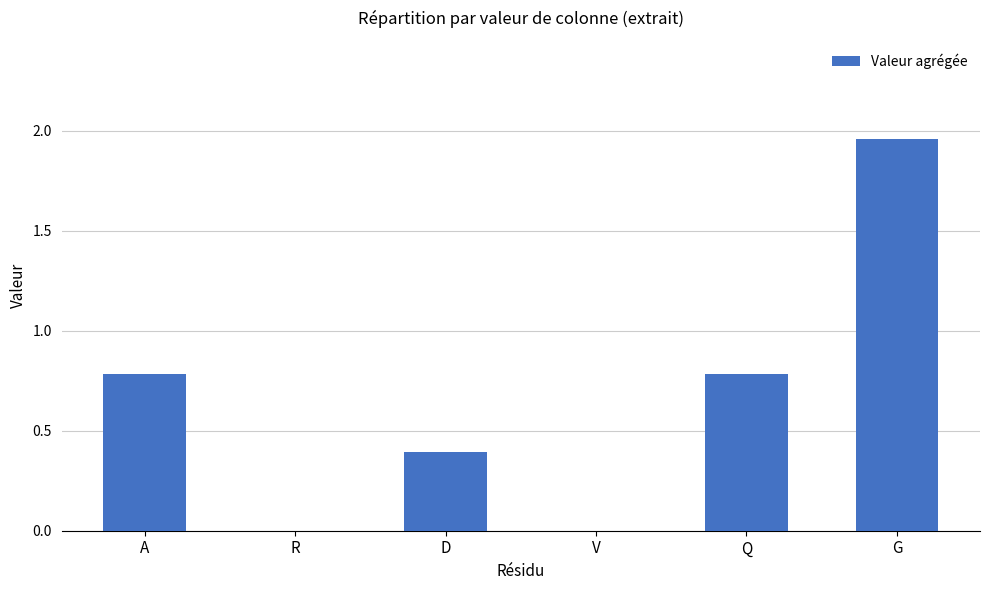

What is the change in value from R to Q?

+0.8